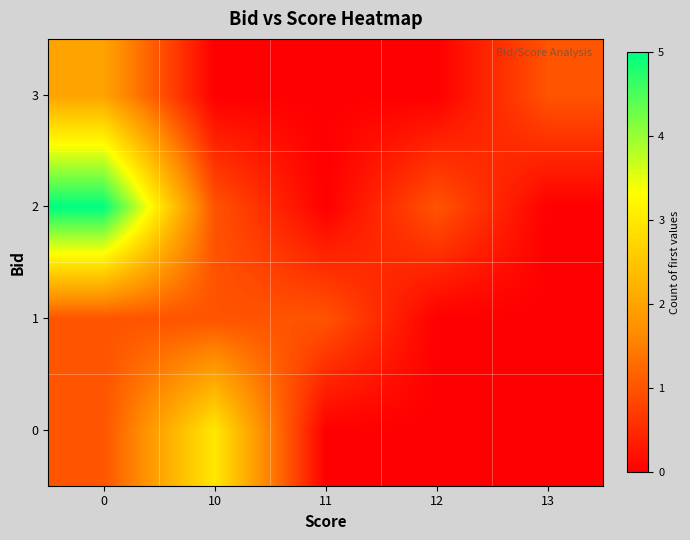

At which category does the chart reach its minimum across all series?

11